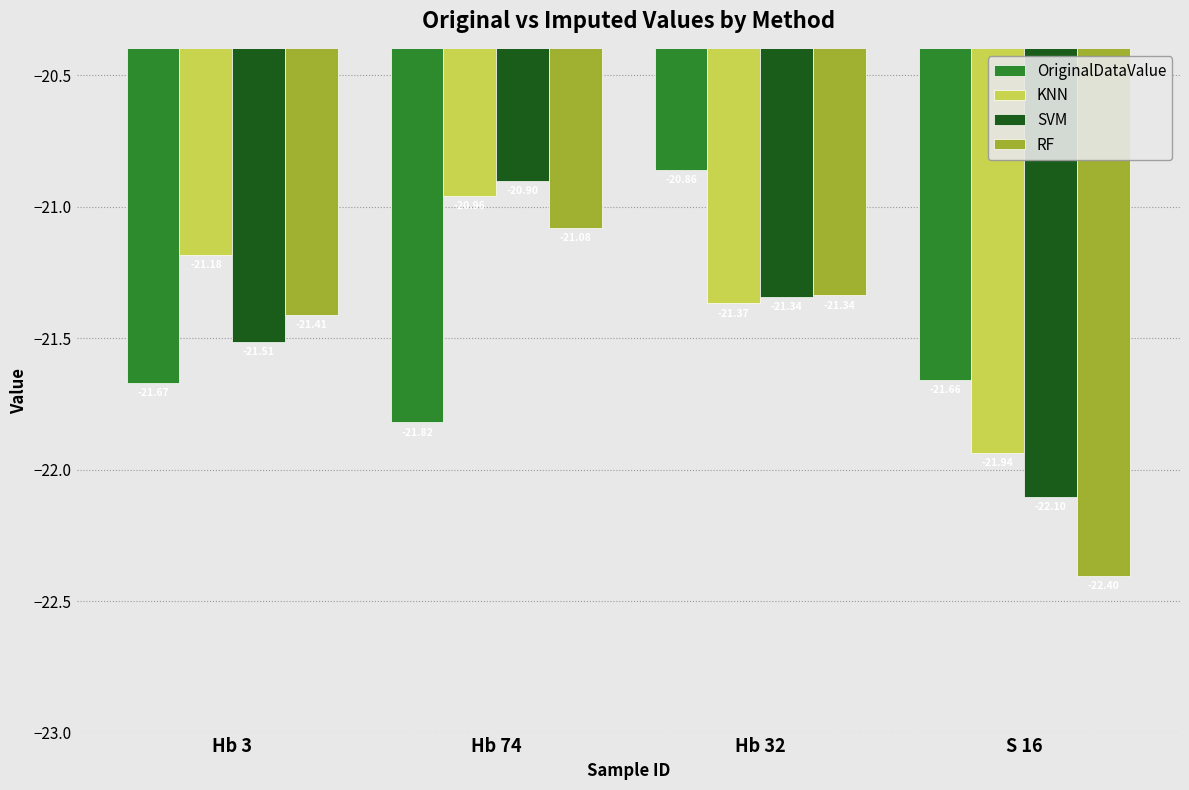

Rank the series by their average value, from highest to lowest.

KNN, SVM, OriginalDataValue, RF